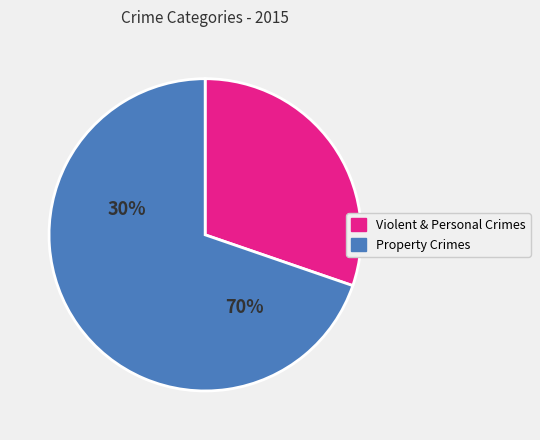

Between Property Crimes and Violent & Personal Crimes, which is larger?

Property Crimes